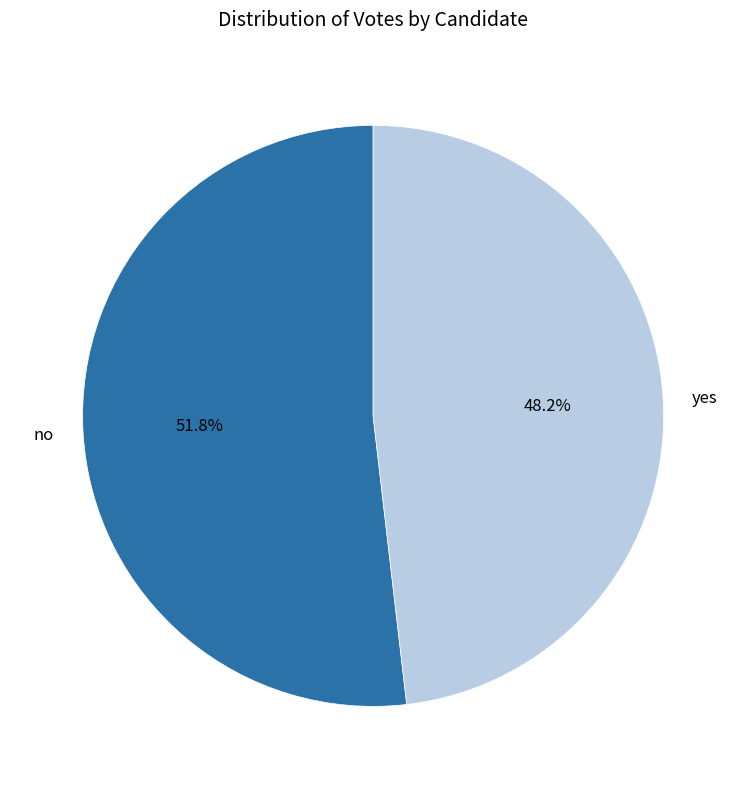

Does any single category account for the majority?

Yes